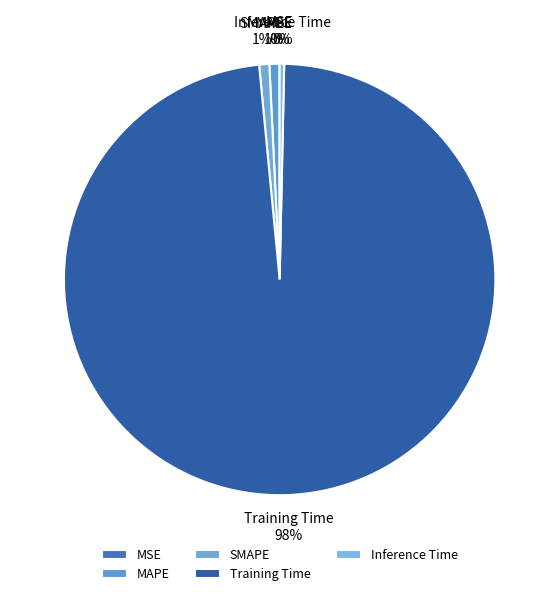

Is it true that MAPE is 1% of the pie?

True